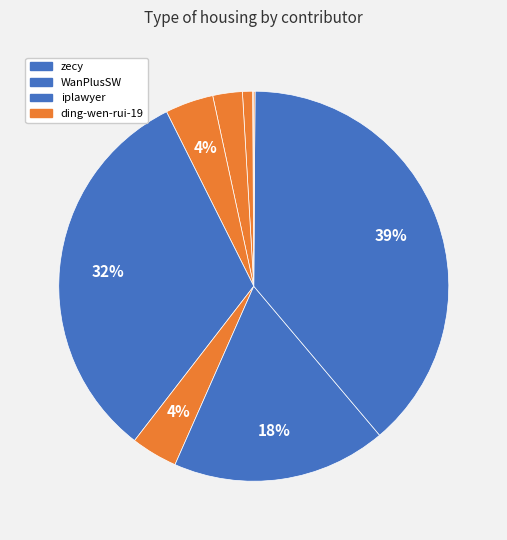

How many slices are in this pie chart?

9